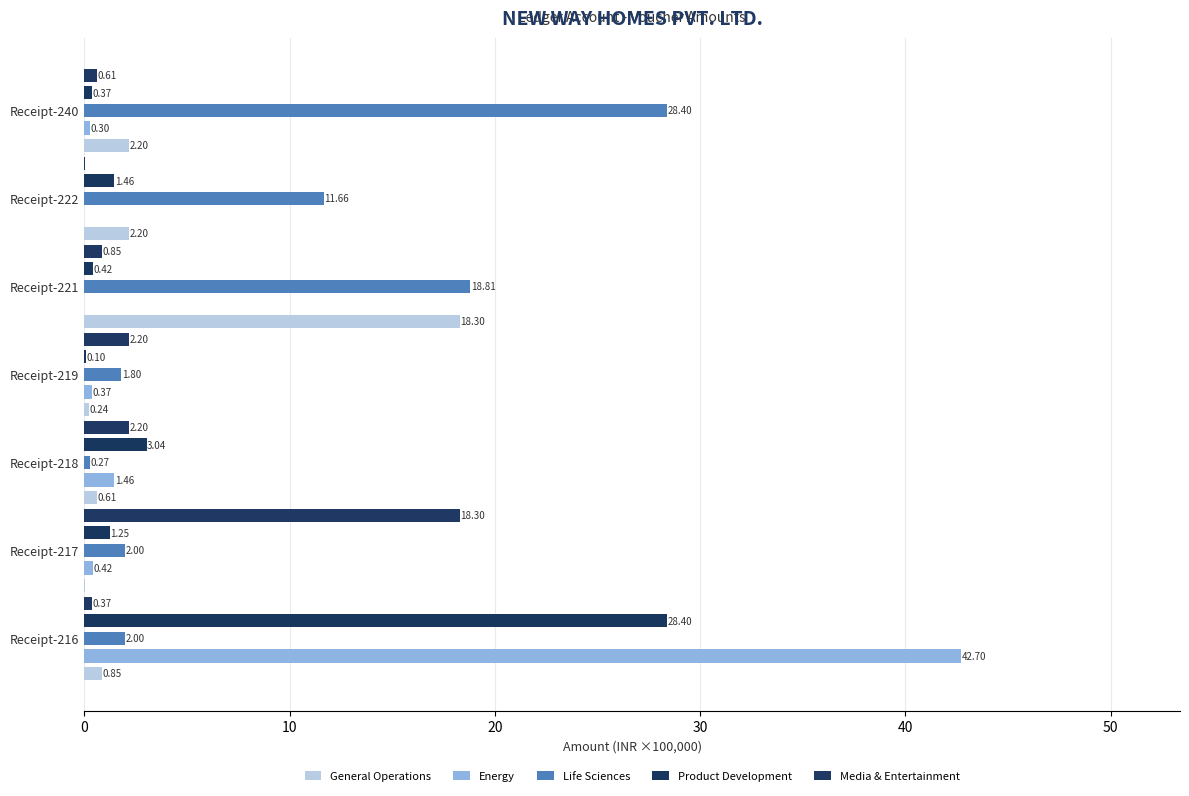

What is the difference between the second highest and minimum values in the Product Development series?

2.9